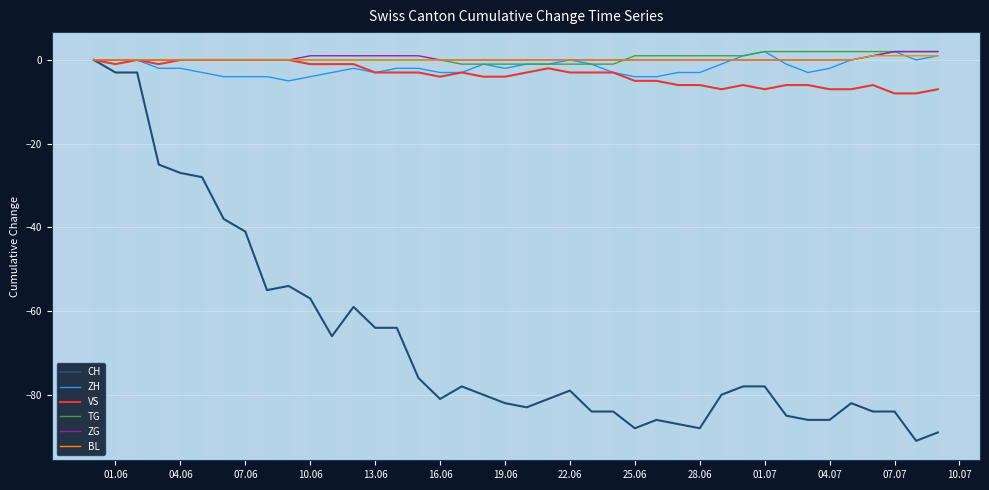

Which series has the widest spread of values?

CH